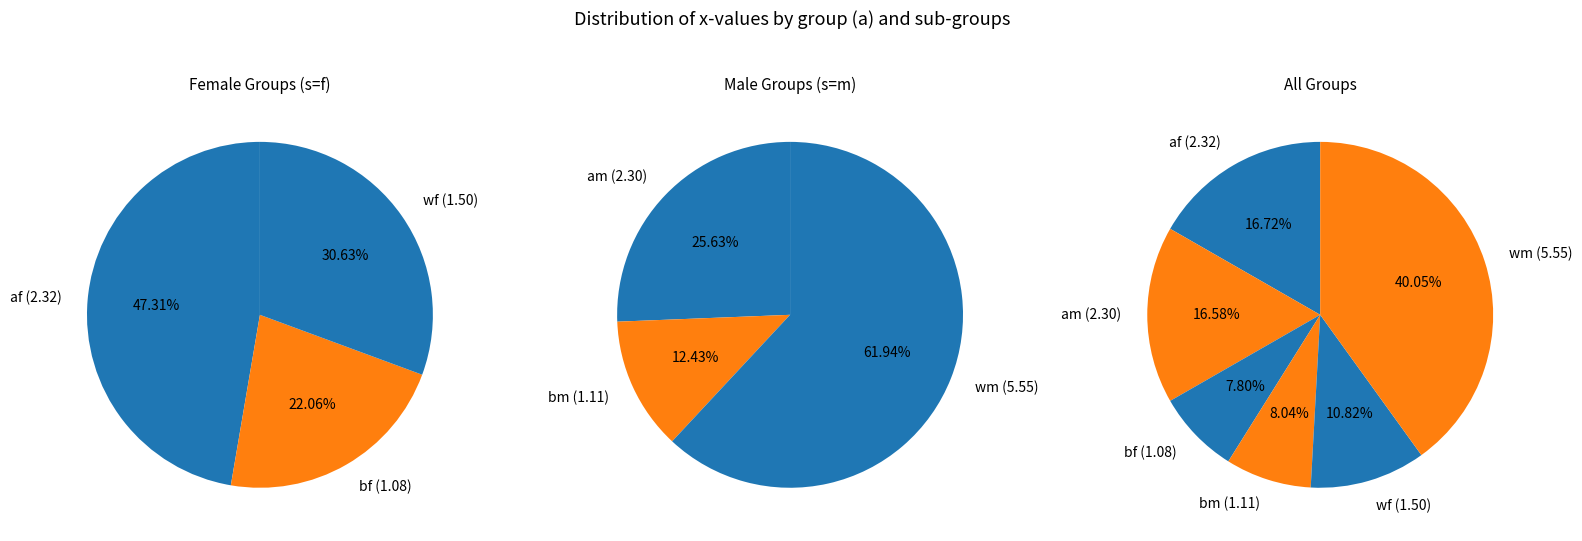

Is the sum of am and bf greater than half?

No